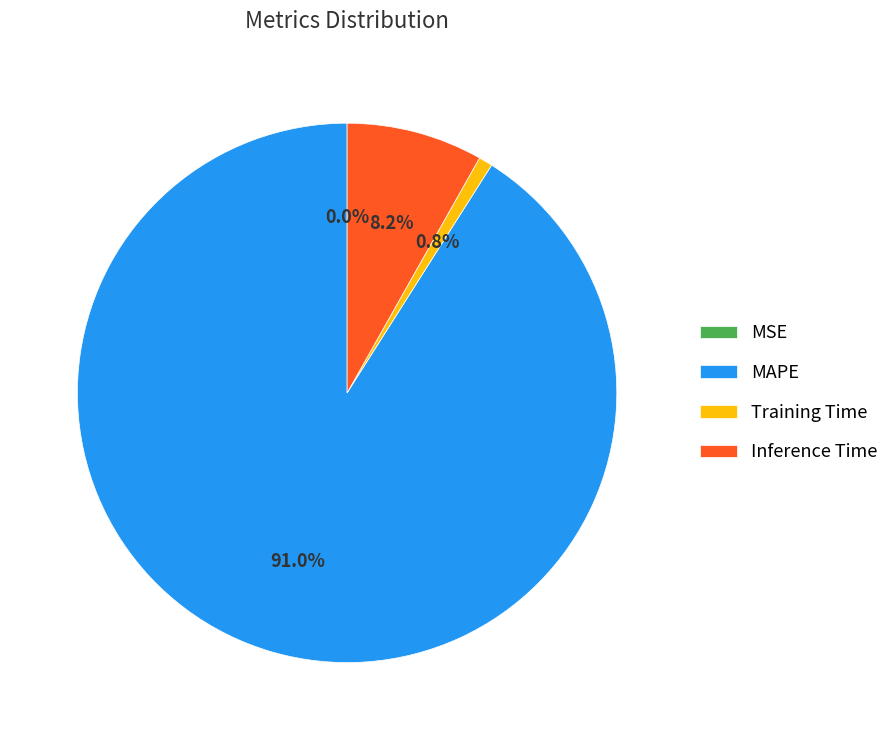

What is the majority slice?

MAPE